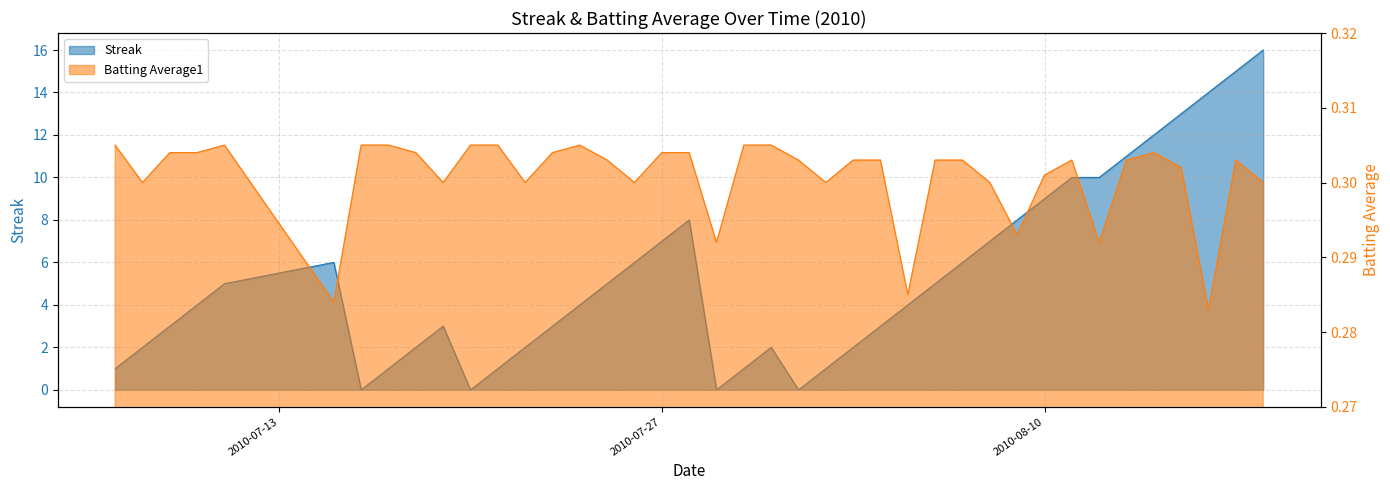

Which series has the largest total across all categories?

Streak